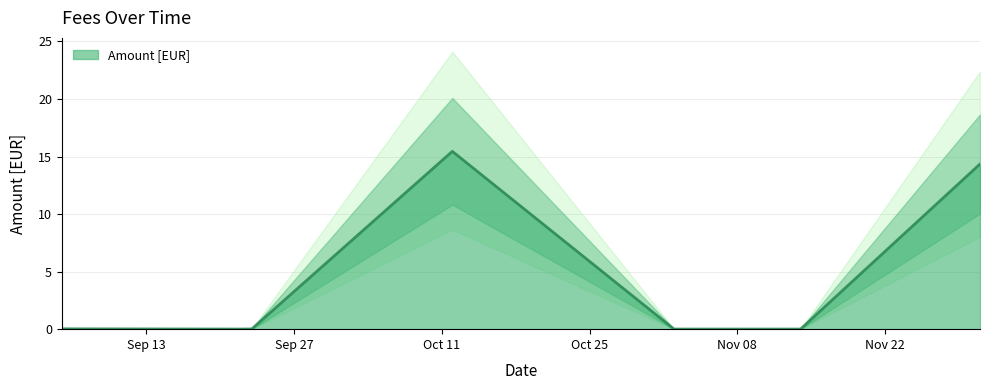

Which label corresponds to the largest value in the chart?

2022-10-12